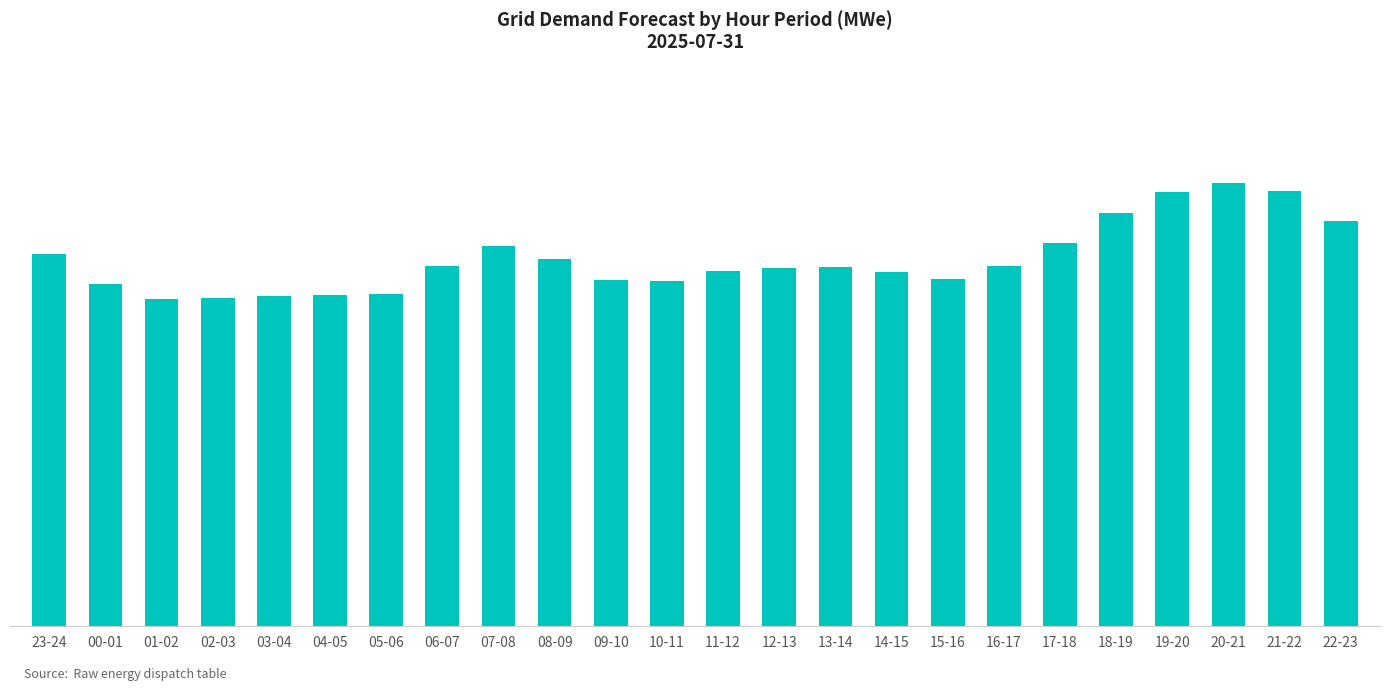

Reading left to right, transcribe all the data shown in this chart.

23-24=15924	00-01=14644	01-02=14007	02-03=14062	03-04=14141	04-05=14162	05-06=14218	06-07=15395	07-08=16254	08-09=15705	09-10=14799	10-11=14771	11-12=15208	12-13=15324	13-14=15367	14-15=15152	15-16=14844	16-17=15400	17-18=16410	18-19=17698	19-20=18602	20-21=18962	21-22=18614	22-23=17348